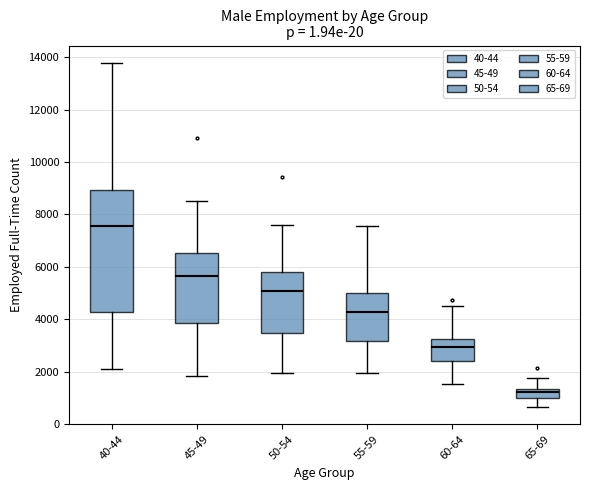

Where is the lower edge of the box for 40-44 on the y-axis? The values are not printed on the chart, so give them approximately, as read against the axis.

4200